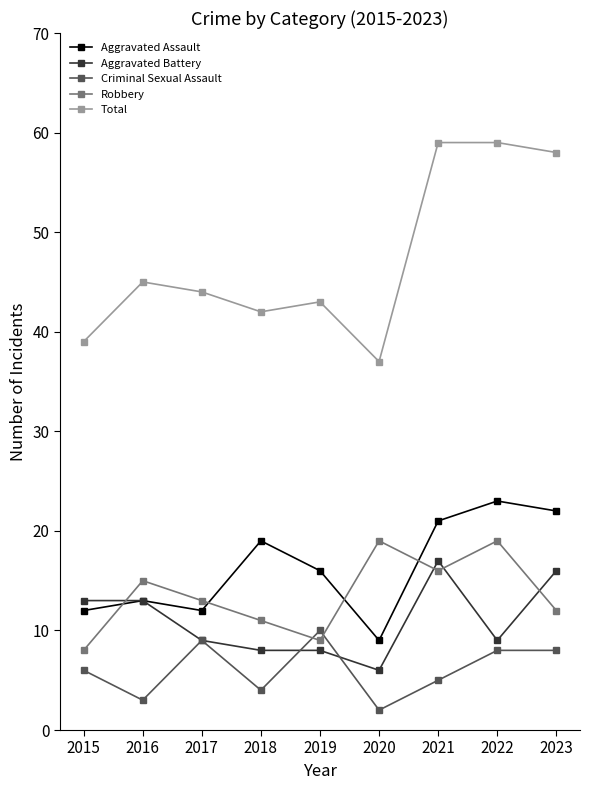

True or false: Robbery has a value of 13 at 2017.

True